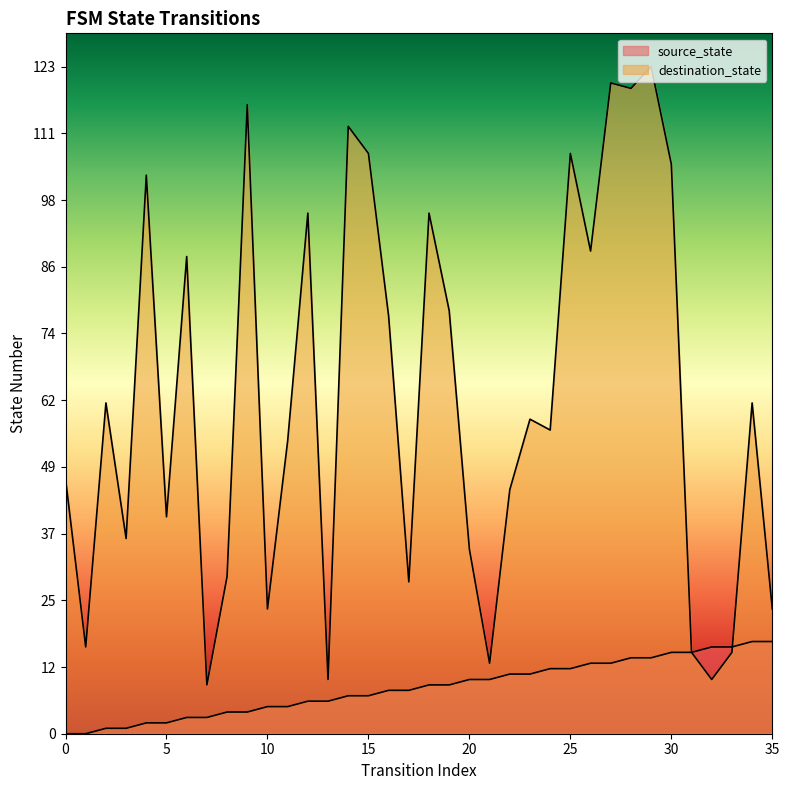

At how many categories does at least one series exceed 90?

11